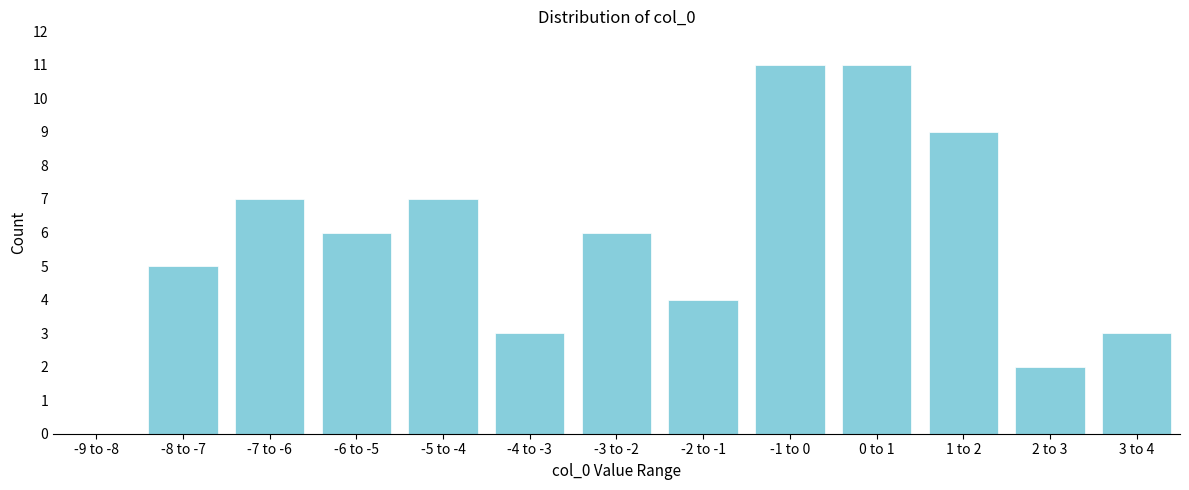

Reading left to right, extract all data points from this chart.

-9 to -8=0	-8 to -7=5	-7 to -6=7	-6 to -5=6	-5 to -4=7	-4 to -3=3	-3 to -2=6	-2 to -1=4	-1 to 0=11	0 to 1=11	1 to 2=9	2 to 3=2	3 to 4=3